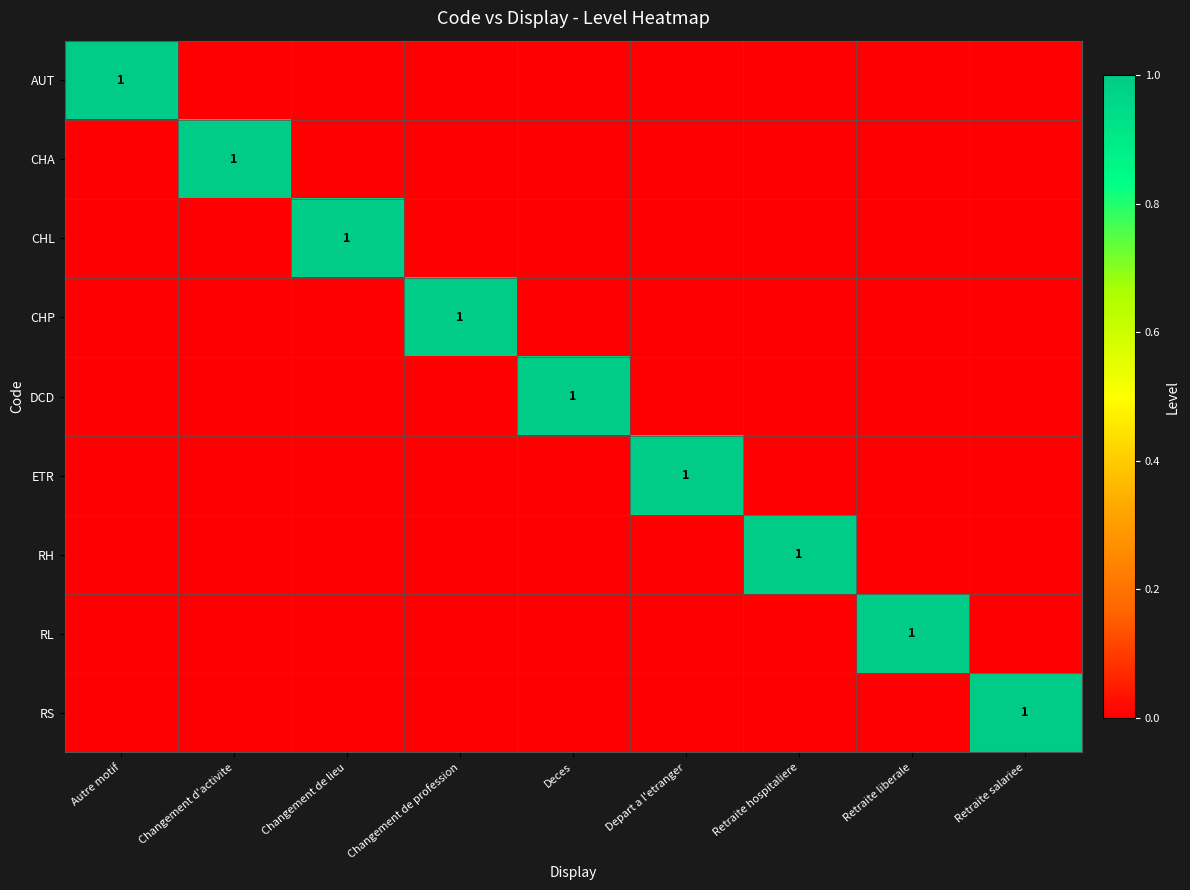

The value of RL at Retraite liberale is 1. True or false?

True